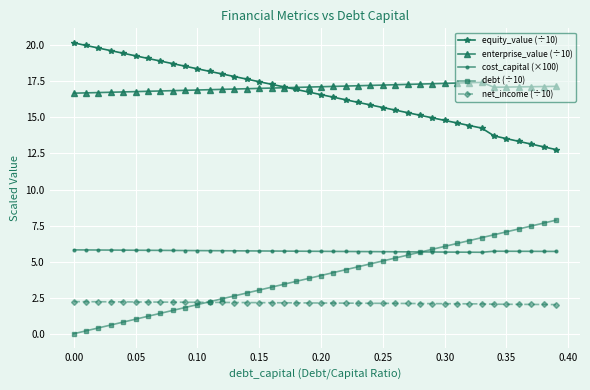

Which series has the widest spread of values?

debt (÷10)